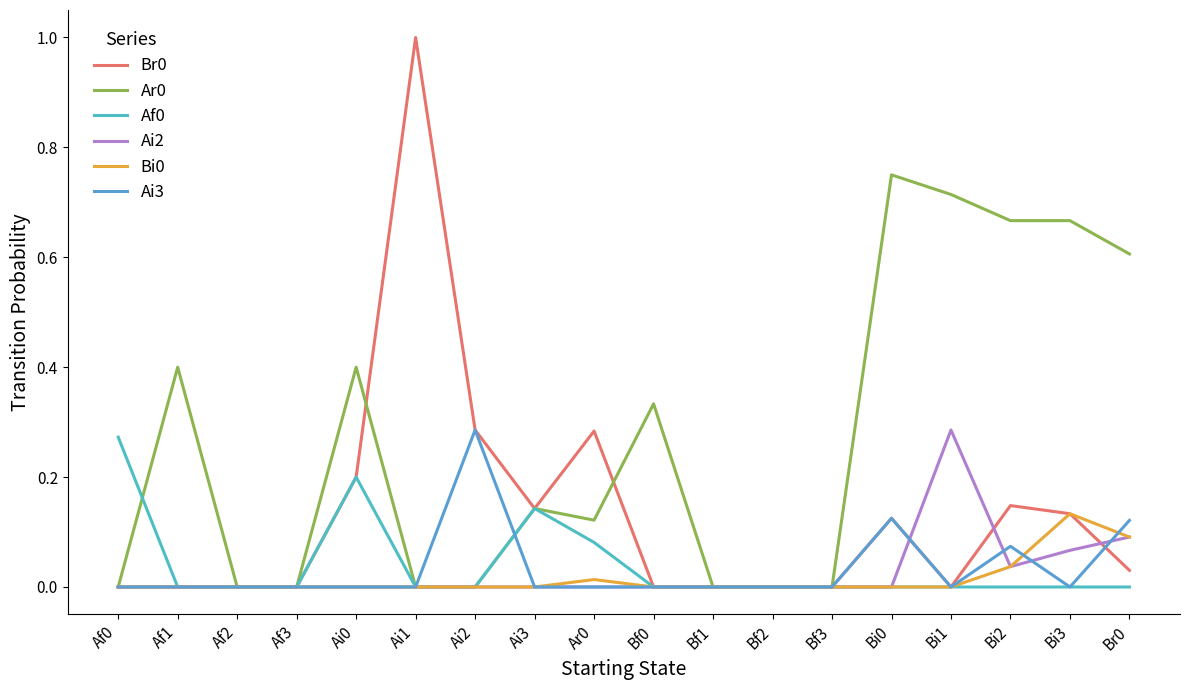

True or false: Ai3 and Ar0 intersect in this chart.

True